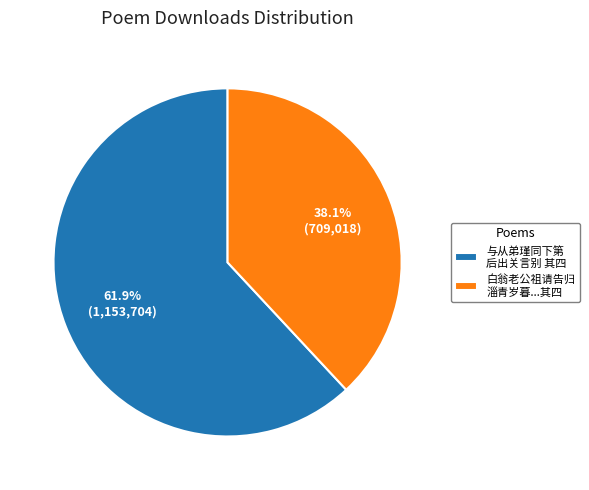

Is there a majority slice in this chart?

Yes